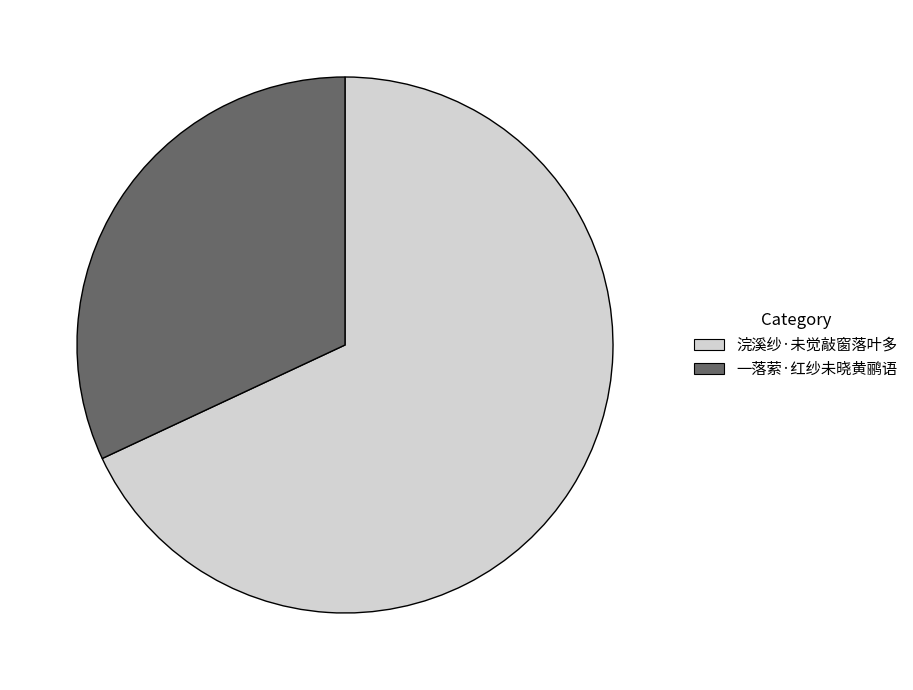

Do 浣溪纱·未觉敲窗落叶多 and 一落萦·红纱未晓黄鹂语 together represent more than half of the pie?

Yes